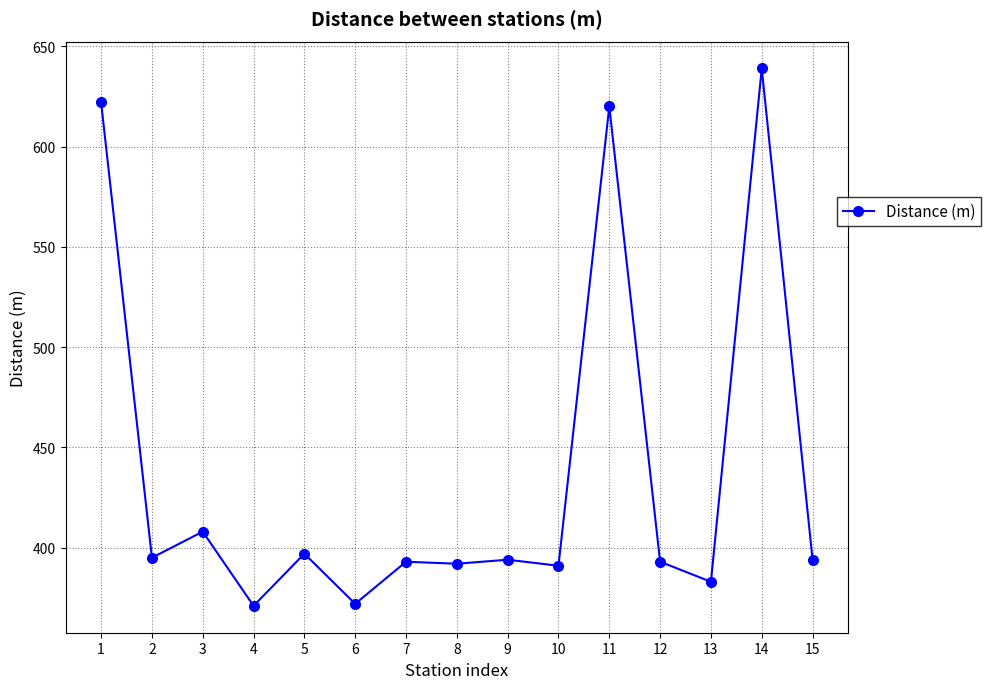

How many lines are shown in the chart?

1